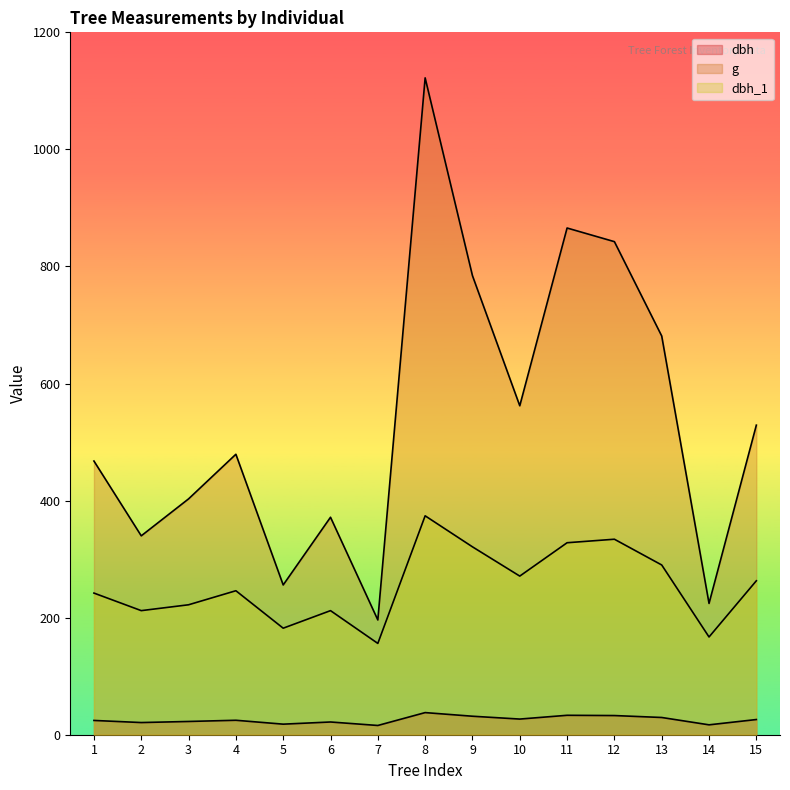

What is the value of the dbh point at the 3rd from the left?

22.6